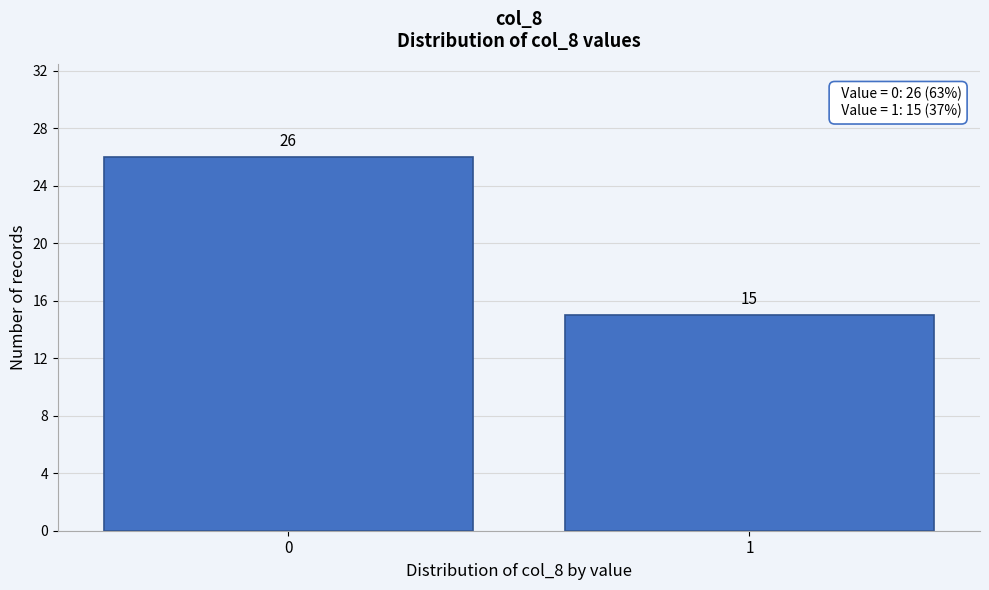

Reading left to right, transcribe all the data shown in this chart.

26	15